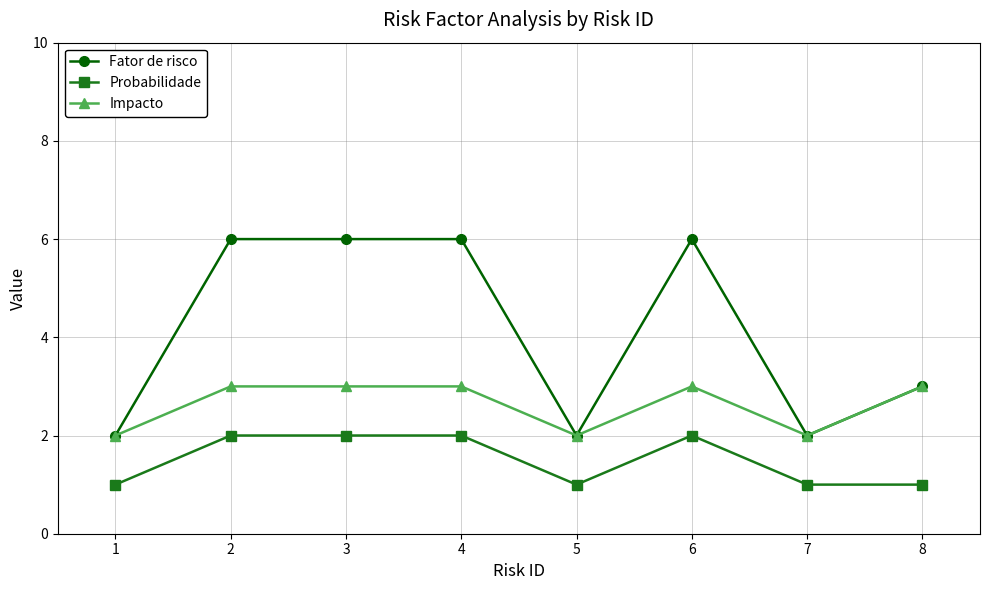

List the series in order of their overall mean, lowest first.

Probabilidade, Impacto, Fator de risco